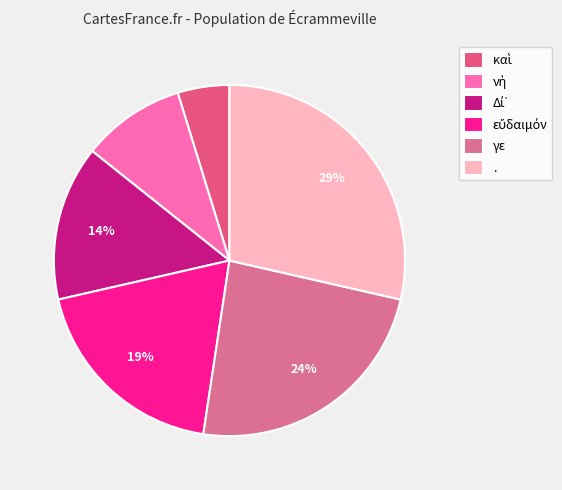

What is the ratio of the value at . to the value at εὔδαιμόν?

1.5